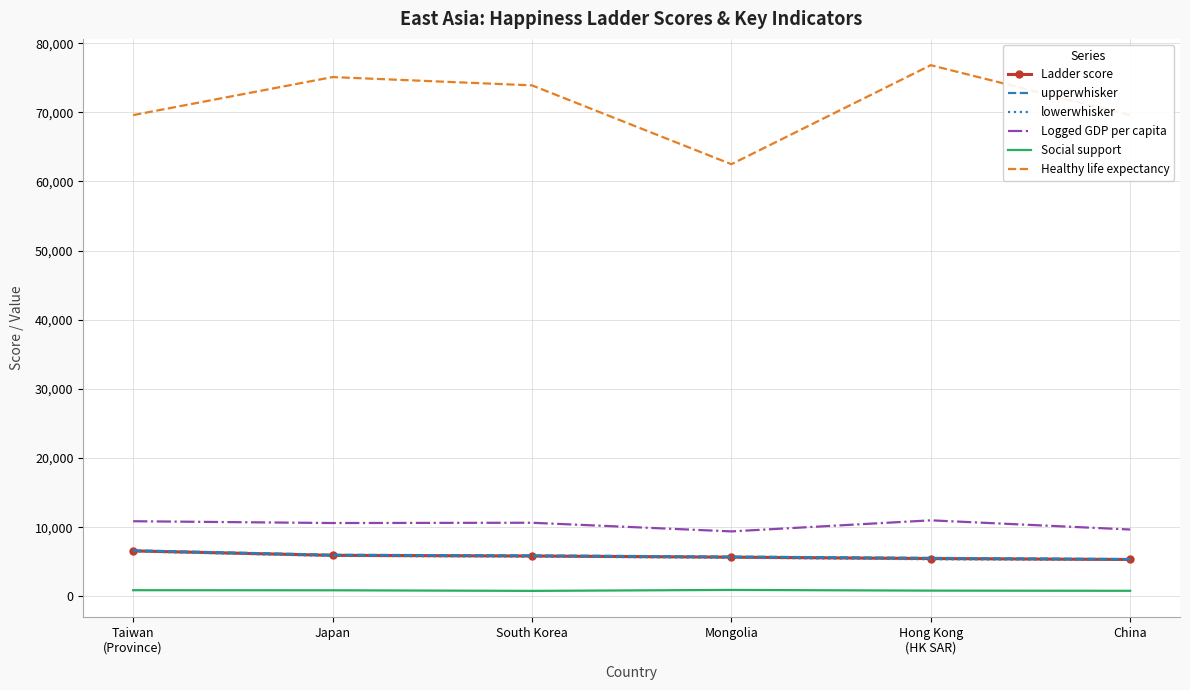

Between Taiwan
(Province) and South Korea, which series saw the biggest shift?

Healthy life expectancy